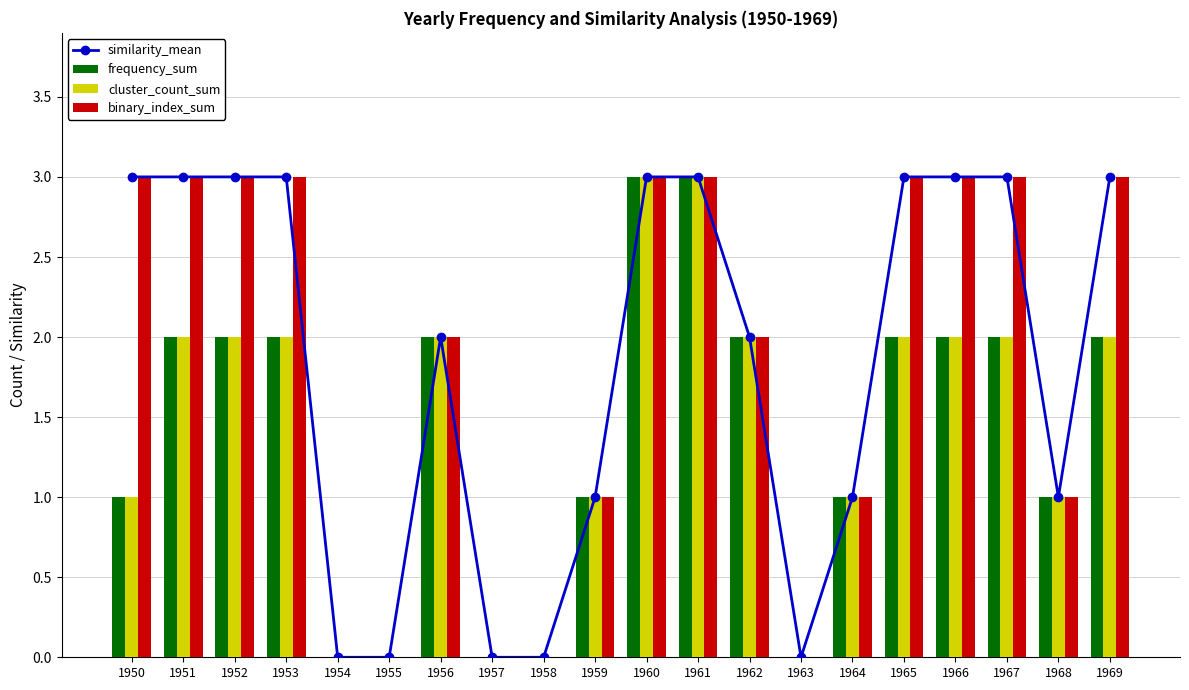

What is the approximate value of cluster_count_sum at 1969?

2.0